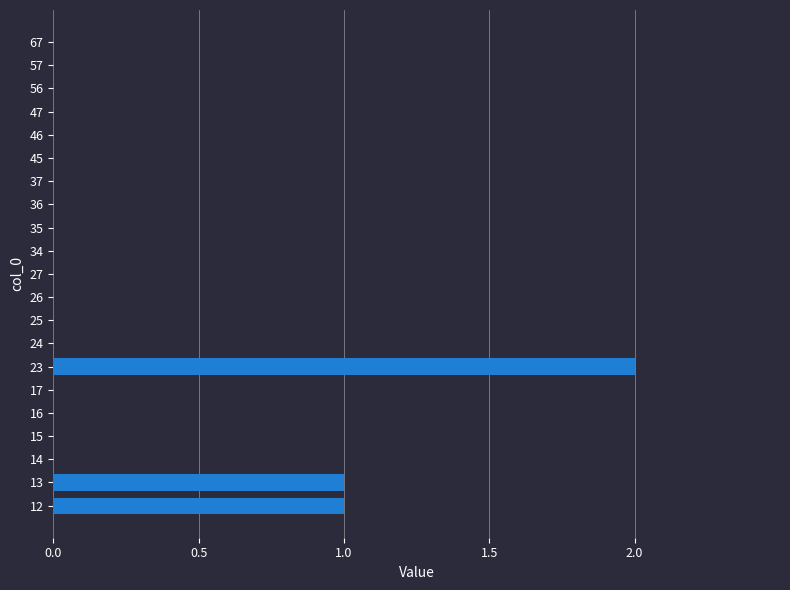

Reading bottom to top, what are all the values shown in this chart?

12=1	13=1	14=0	15=0	16=0	17=0	23=2	24=0	25=0	26=0	27=0	34=0	35=0	36=0	37=0	45=0	46=0	47=0	56=0	57=0	67=0